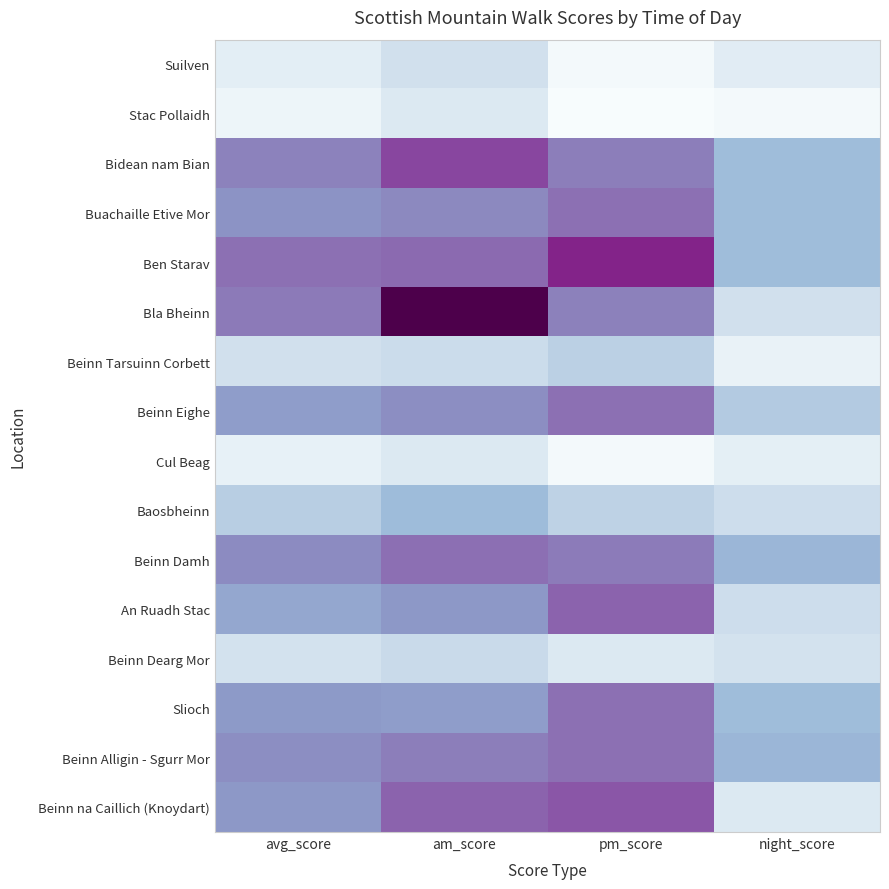

How many distinct data groups are displayed?

16